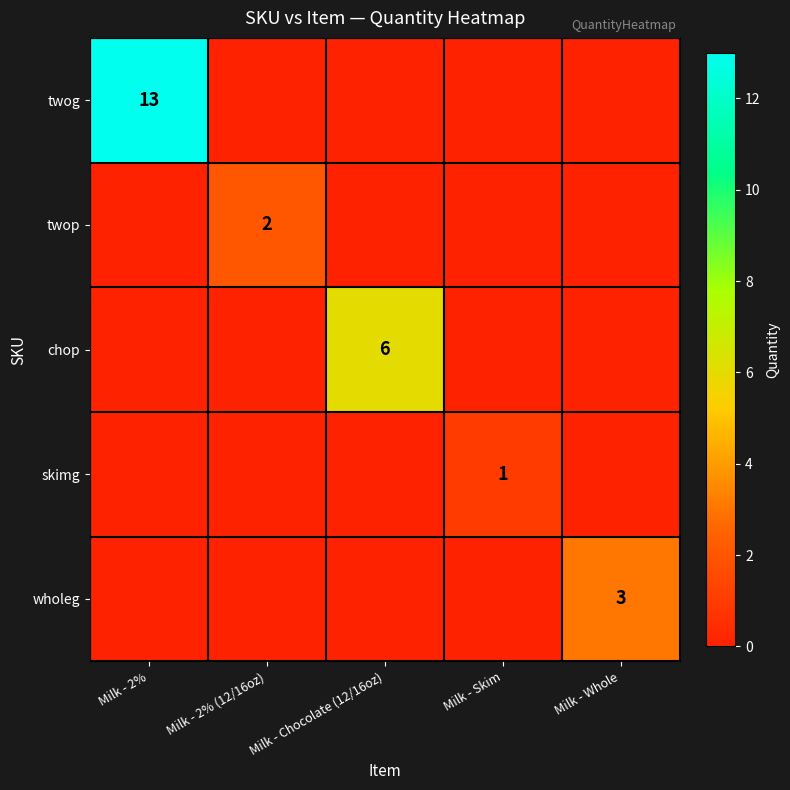

The value of twop at Milk - 2% (12/16oz) is 2. True or false?

True